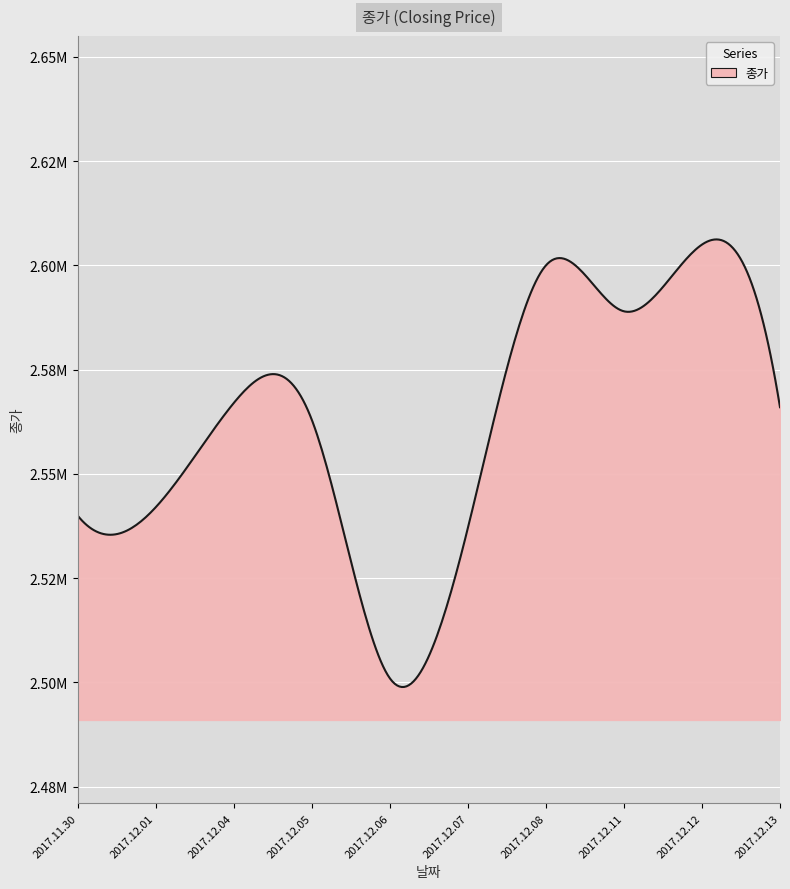

Reading left to right, extract all data points from this chart.

2017.12.13=2566000	2017.12.12=2605000	2017.12.11=2589000	2017.12.08=2600000	2017.12.07=2537000	2017.12.06=2501000	2017.12.05=2563000	2017.12.04=2567000	2017.12.01=2542000	2017.11.30=2540000